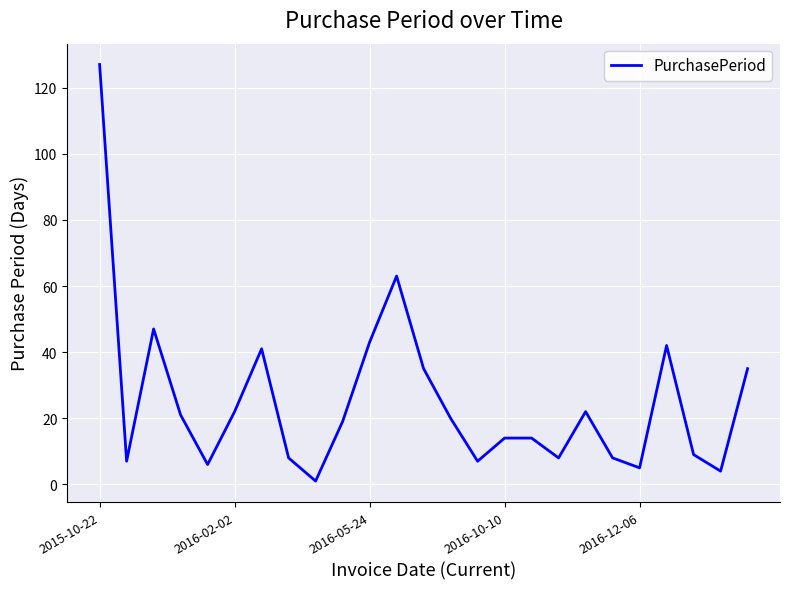

What is the average value?

25